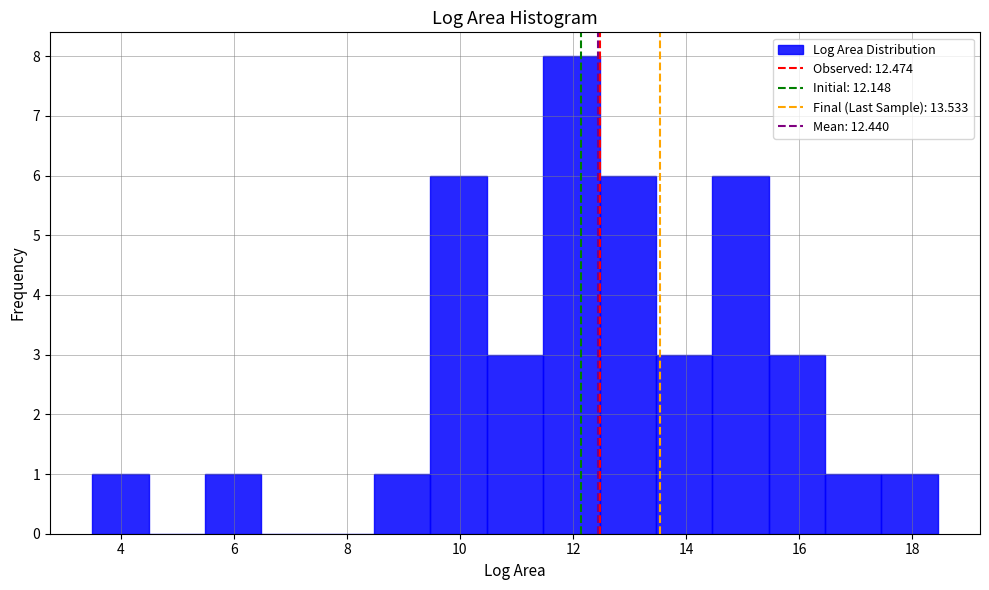

What is the height of the bar covering 11.4 to 12.4 on the x-axis? Neither the bar edges nor the heights are printed on the chart, so give them approximately, as read against the axes.

8